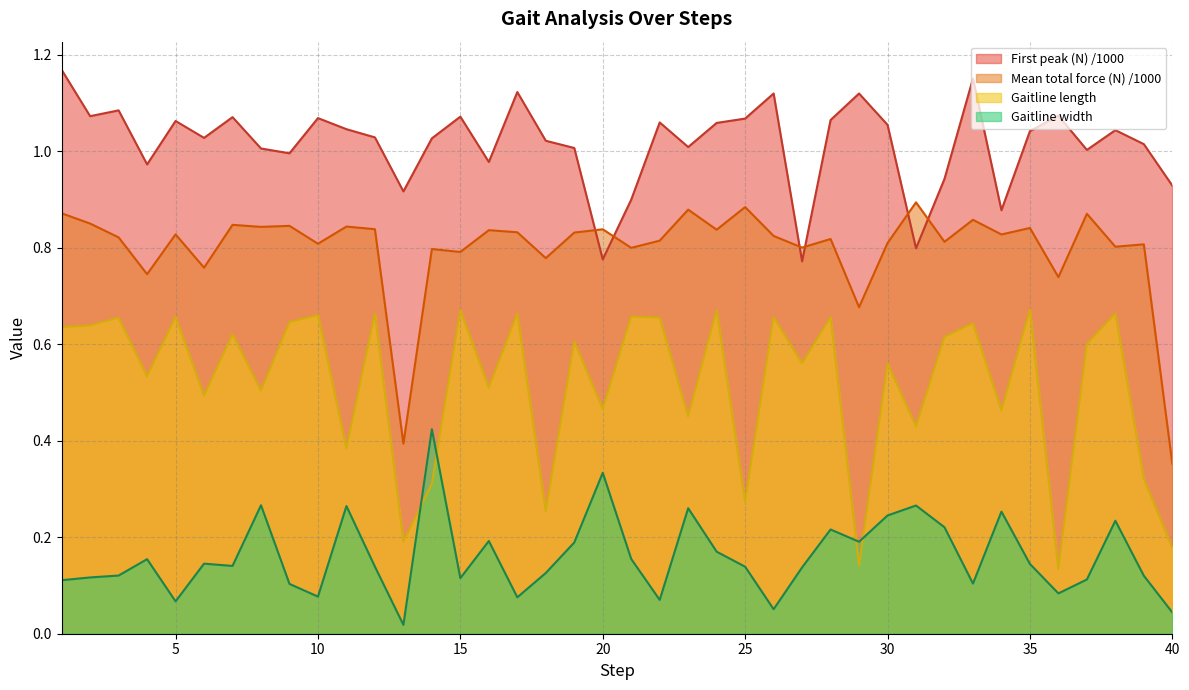

True or false: Mean total force during stance phase (N) and Gaitline length cross at least once.

False